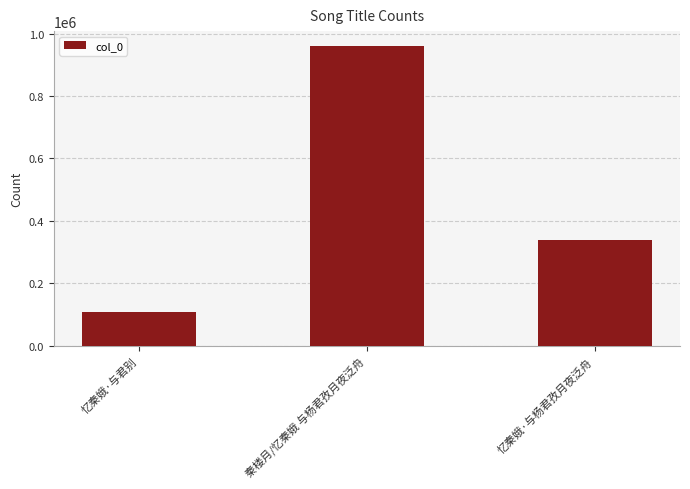

The chart shows a value of 960120 at 秦楼月/忆秦娥 与杨君孜月夜泛舟. True or false?

True